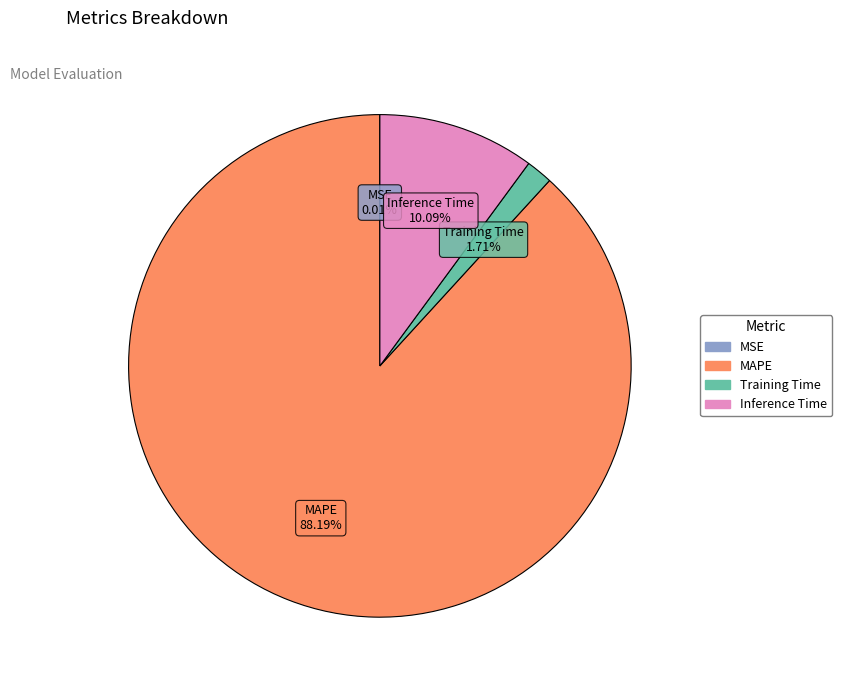

Which slice is the largest?

MAPE